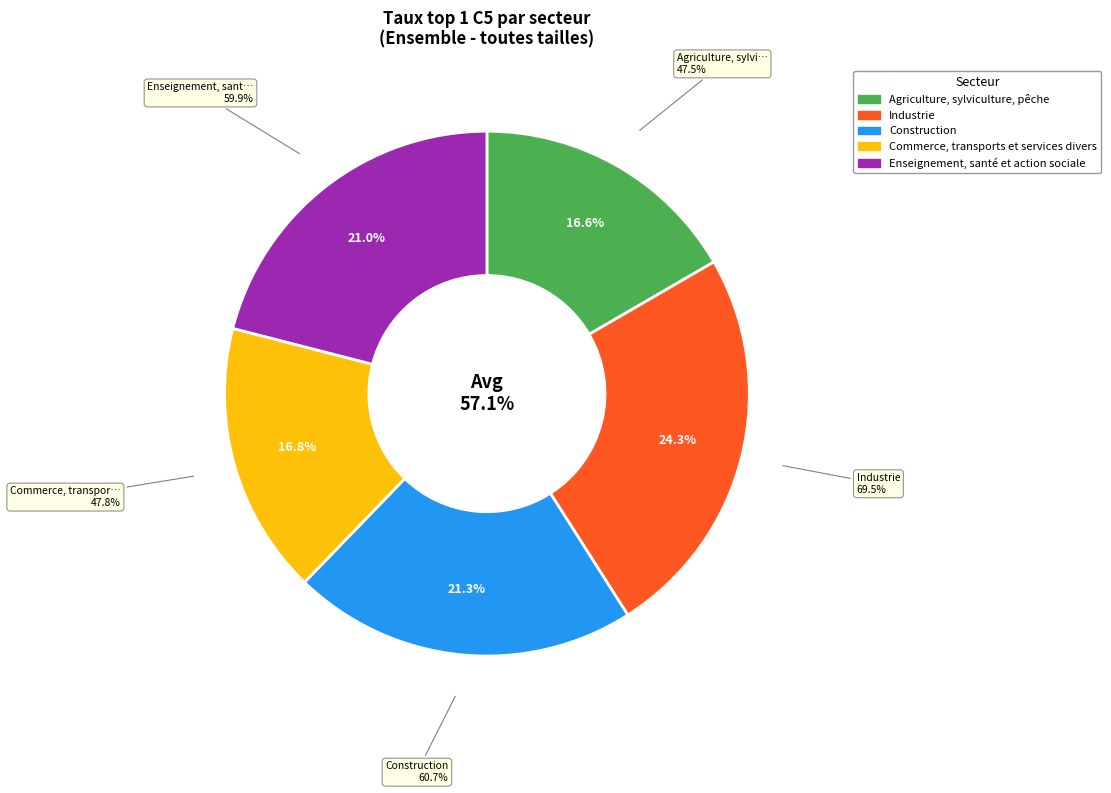

How many segments does this pie chart have?

5